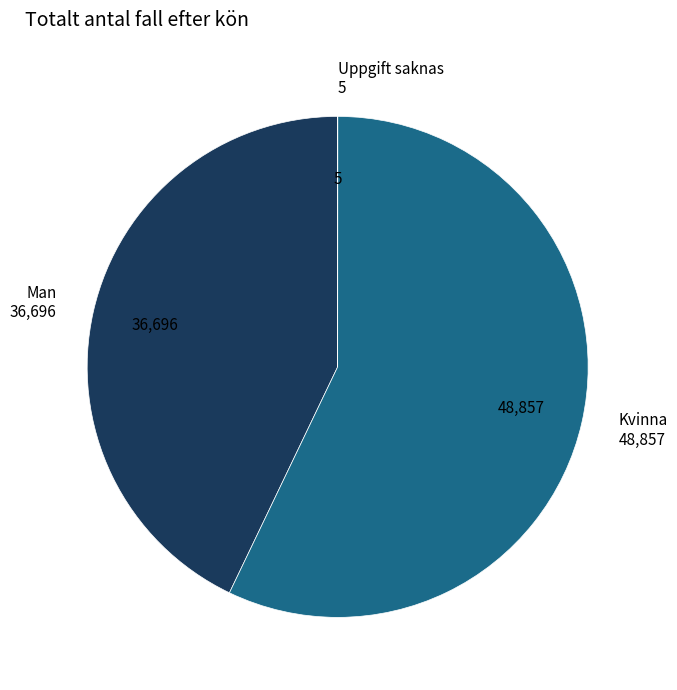

Is there a majority slice in this chart?

Yes